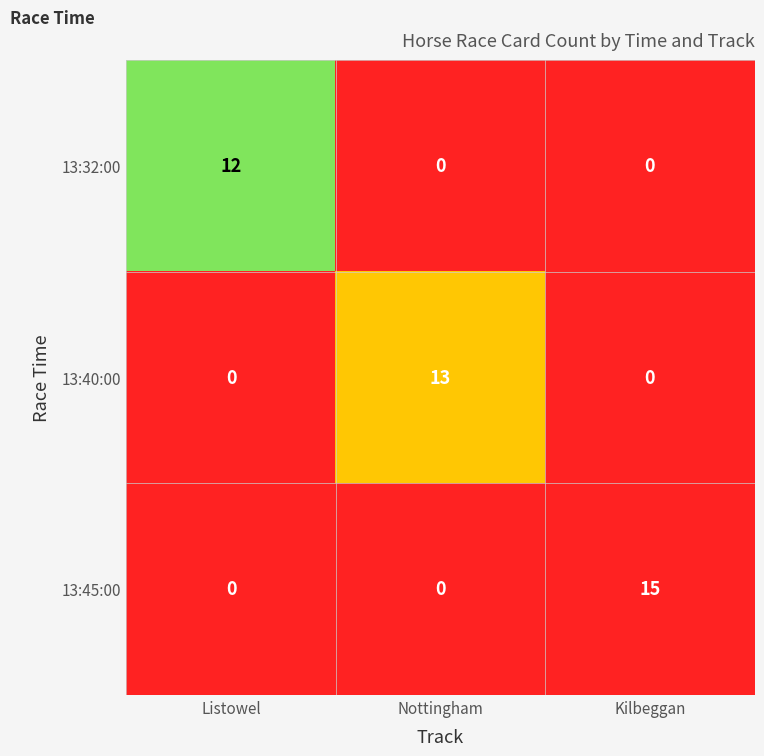

How many data points does each series have?

3